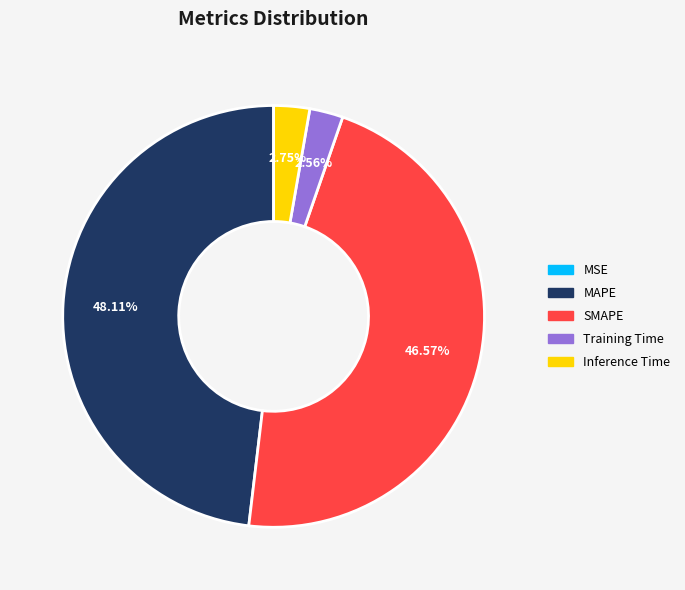

Approximately how many times larger is the value at Training Time compared to SMAPE?

0.1